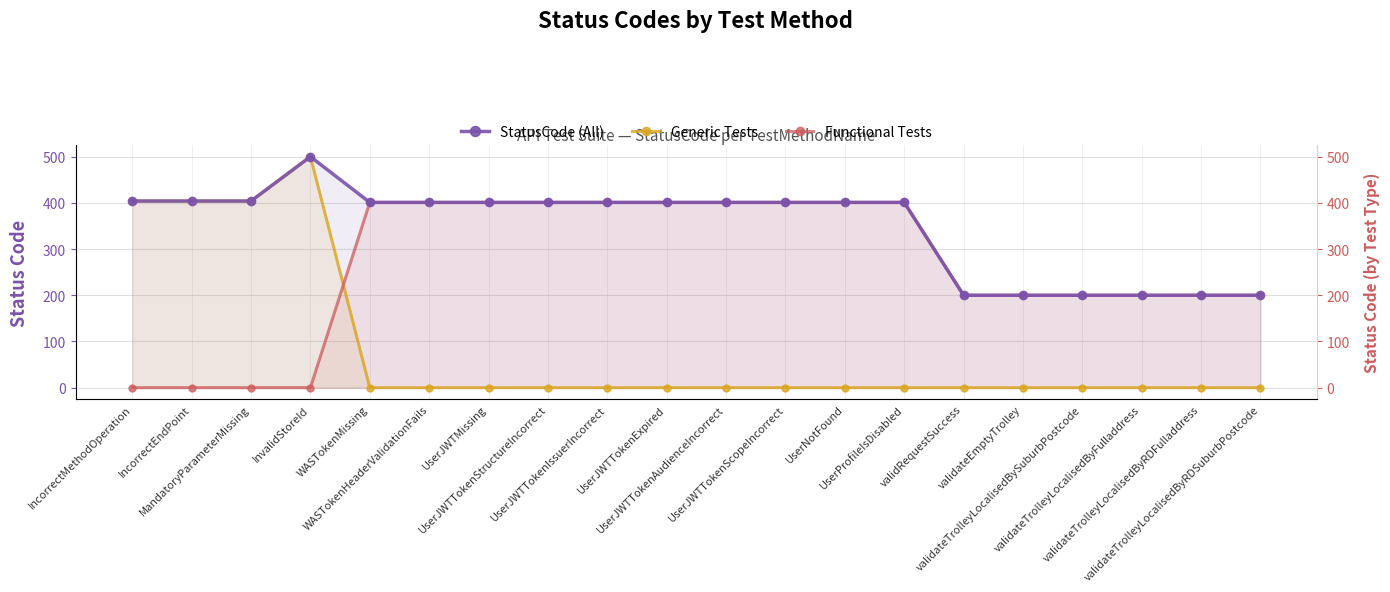

True or false: Functional Tests has more than 1 points higher than both neighbors.

False